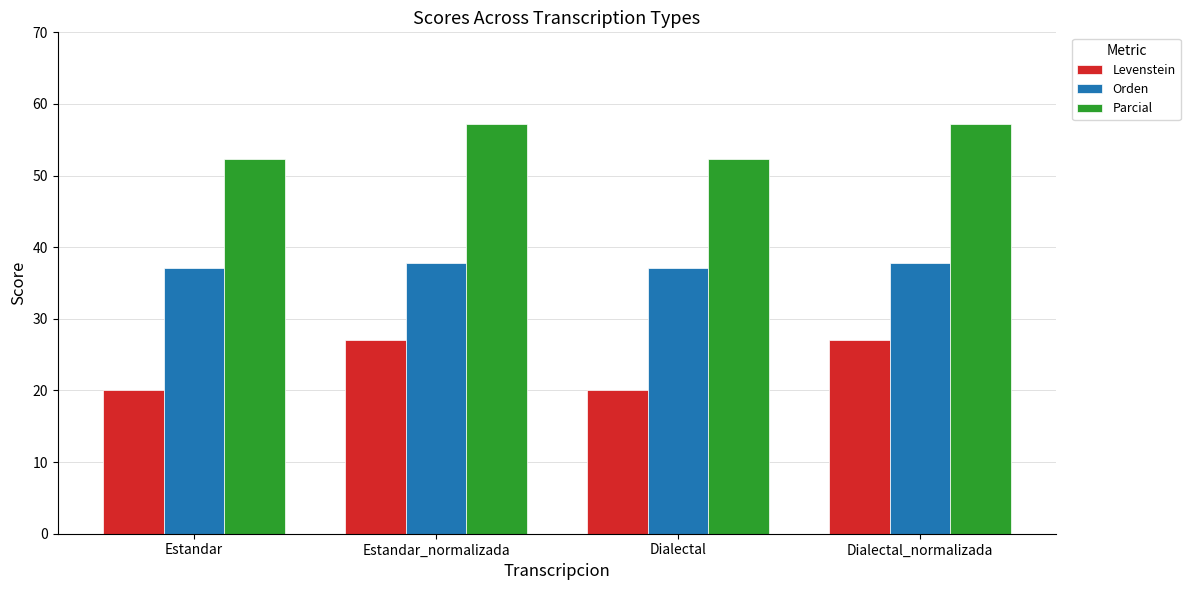

The Orden series shows 59.4 at Dialectal. True or false?

False